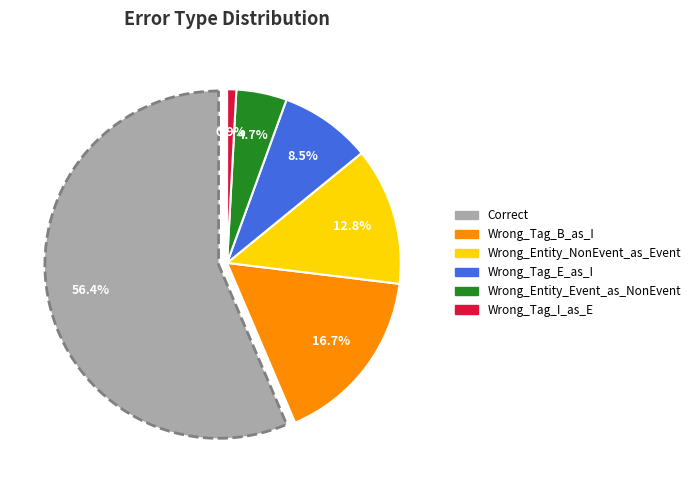

The Wrong_Tag_E_as_I slice represents 9% of the pie. True or false?

True